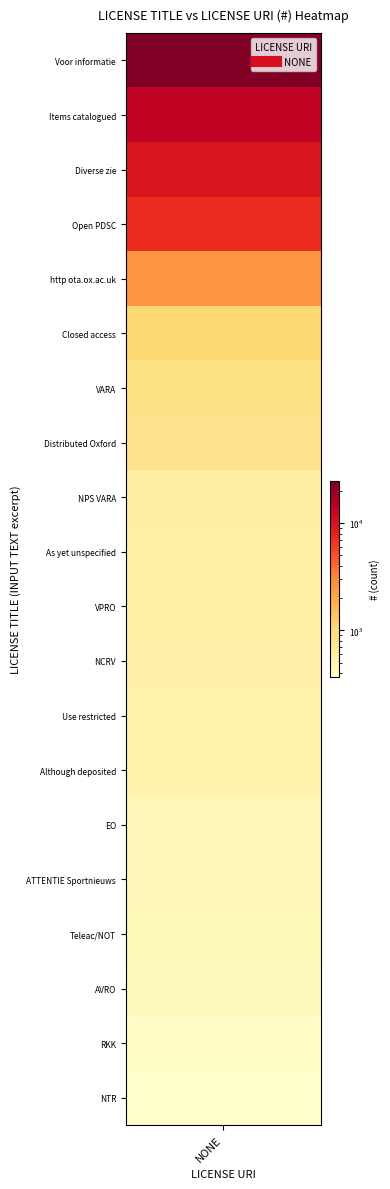

How many distinct data groups are displayed?

1